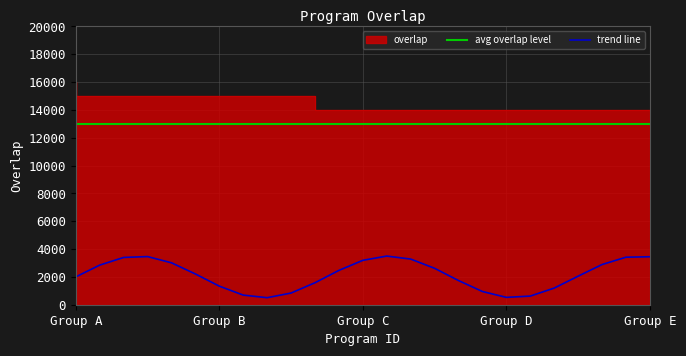

The value of trend line at Group C is 3190. True or false?

True